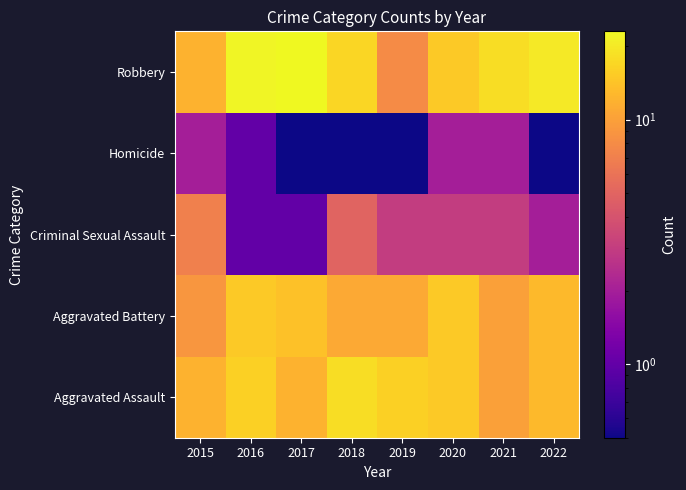

What is the difference between the highest and lowest values at 2020?

13.0